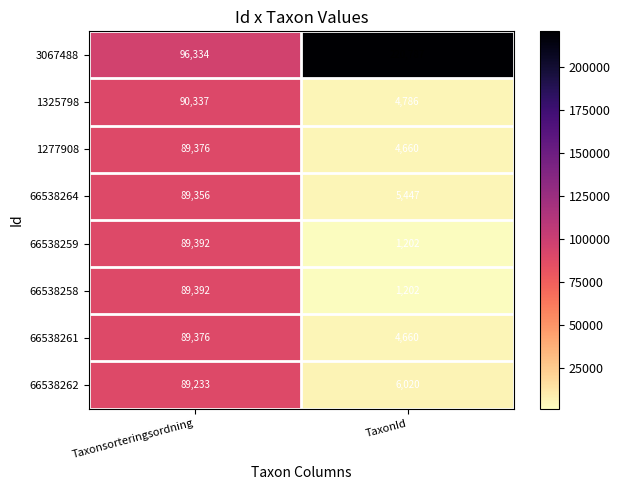

What is the difference between the maximum and minimum values in the 1325798 series?

85551